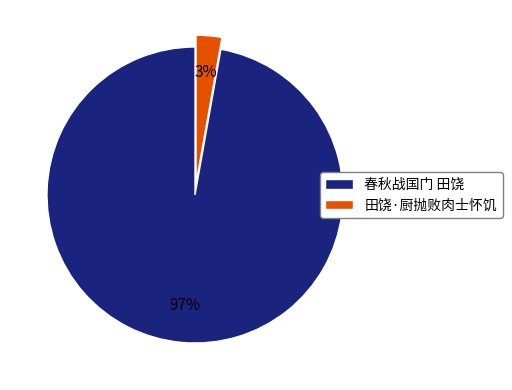

True or false: 田饶·厨抛败肉士怀饥 accounts for 3% of the total.

True